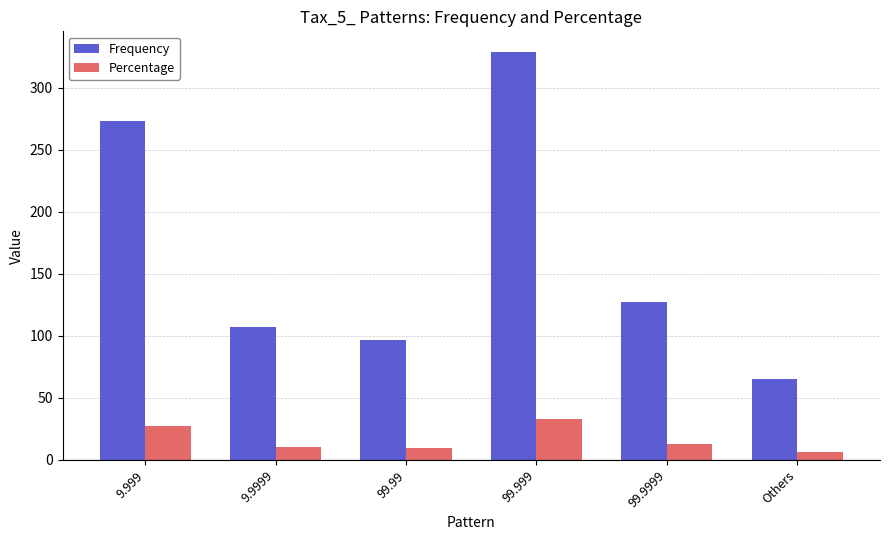

Which series has the largest total across all categories?

Frequency